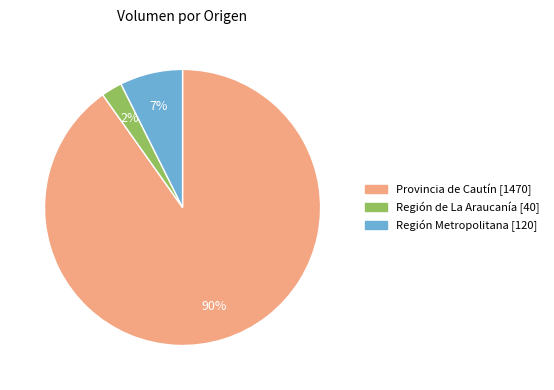

How many segments does this pie chart have?

3